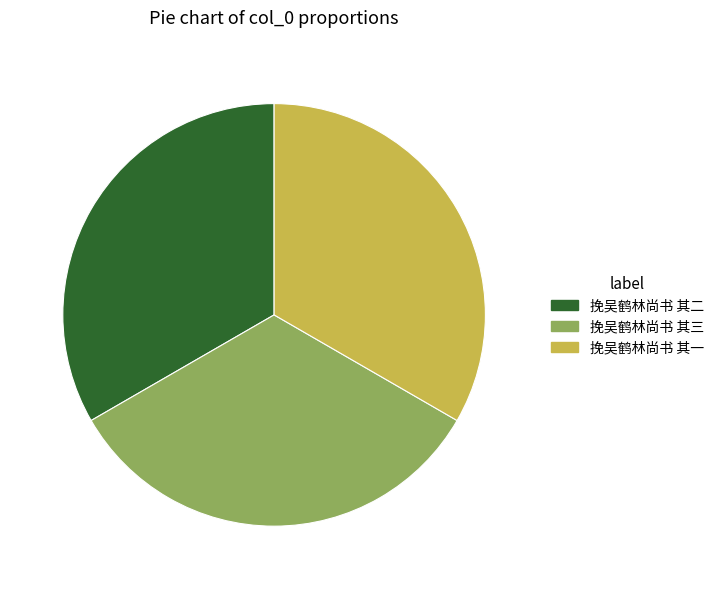

What is the ratio of the value at 挽吴鹤林尚书 其三 to the value at 挽吴鹤林尚书 其二?

1.0